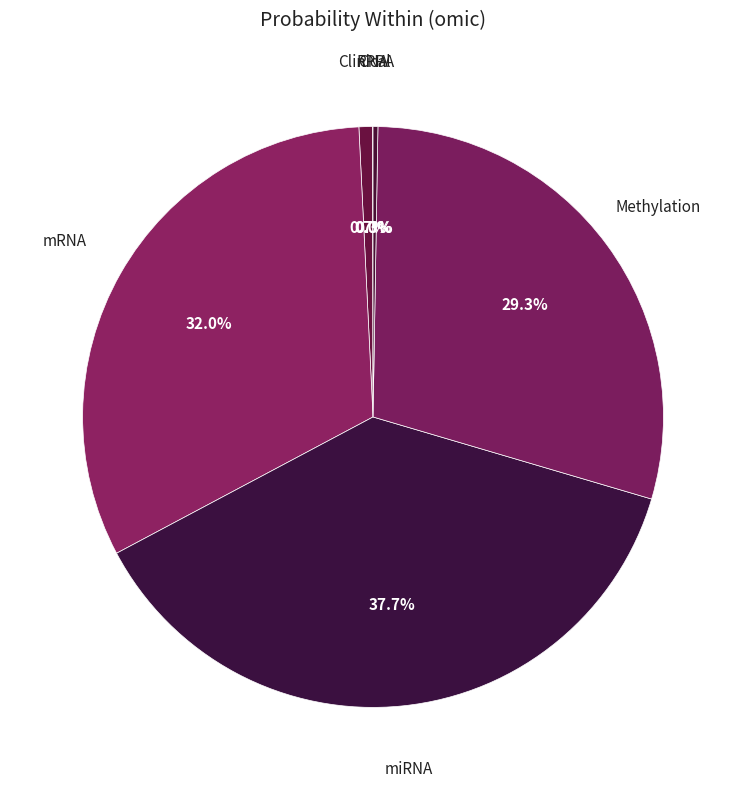

Which slice is the largest?

miRNA